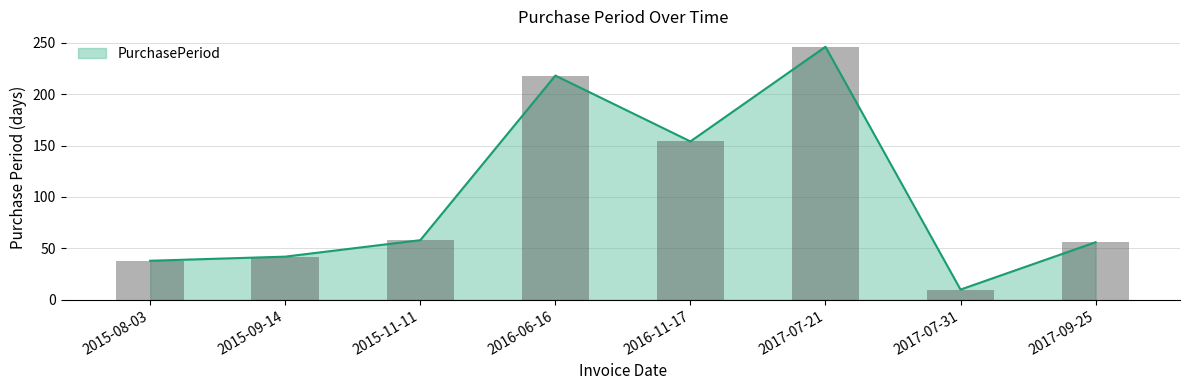

True or false: the data shows 38 at 2015-08-03.

True